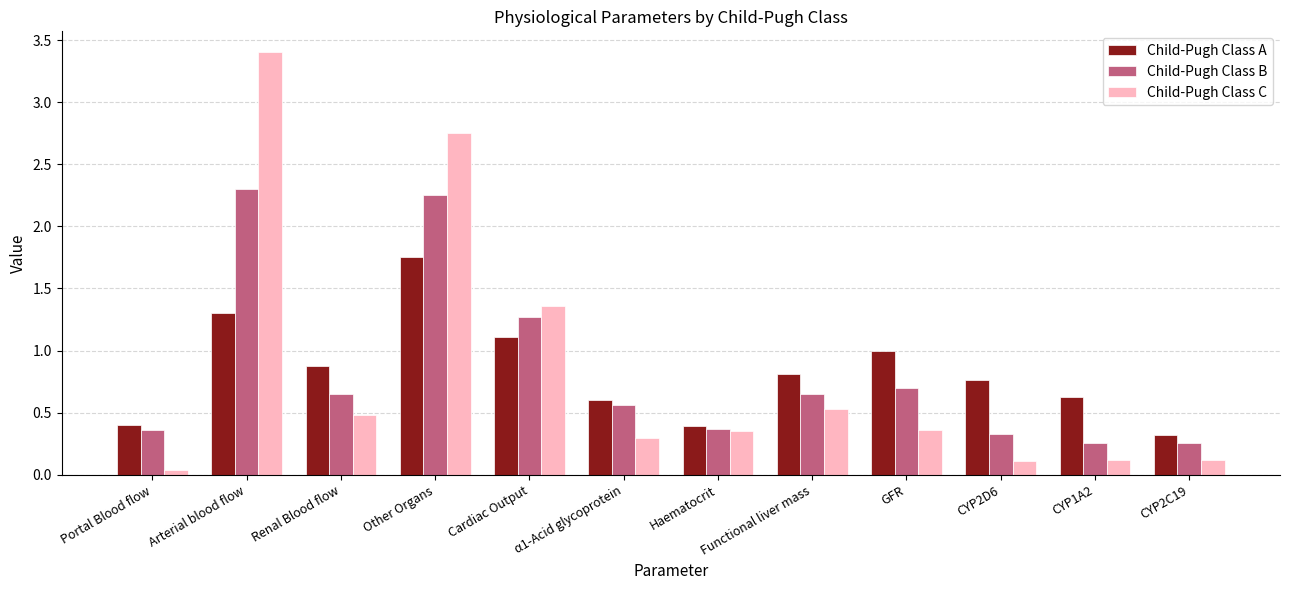

The value of Child-Pugh Class A at CYP2D6 is 0.8. True or false?

True